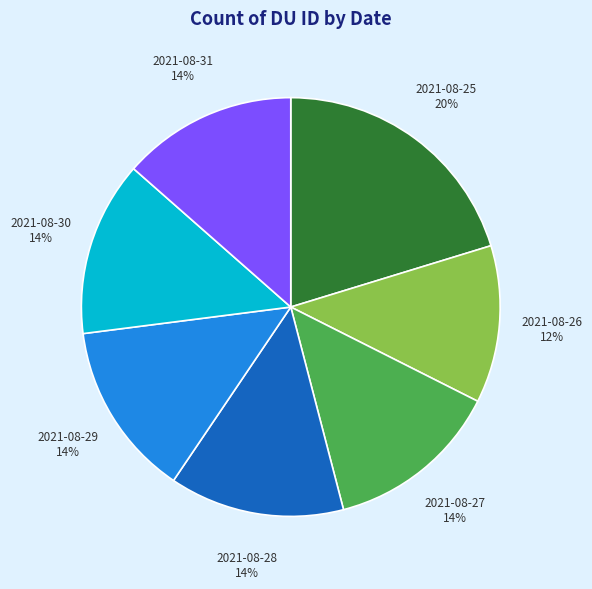

Is there a majority slice in this chart?

No